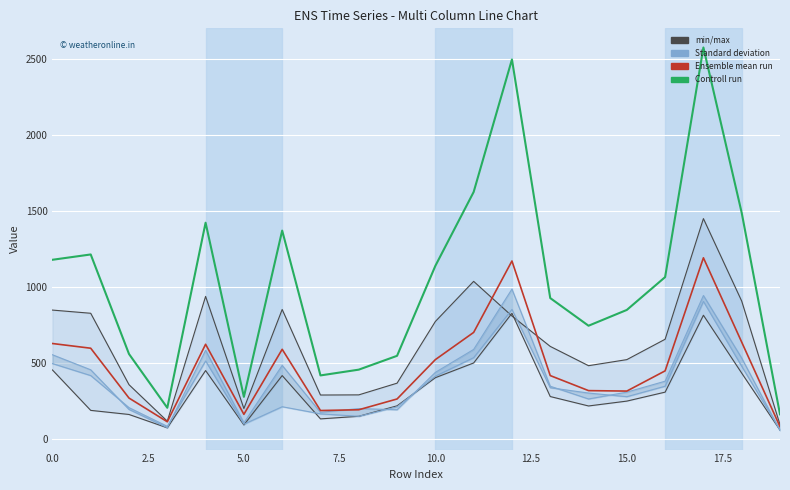

Is the value of col_29 (Ensemble mean run) at 20.0 greater than the value of col_1 (min/max) at 19?

Yes